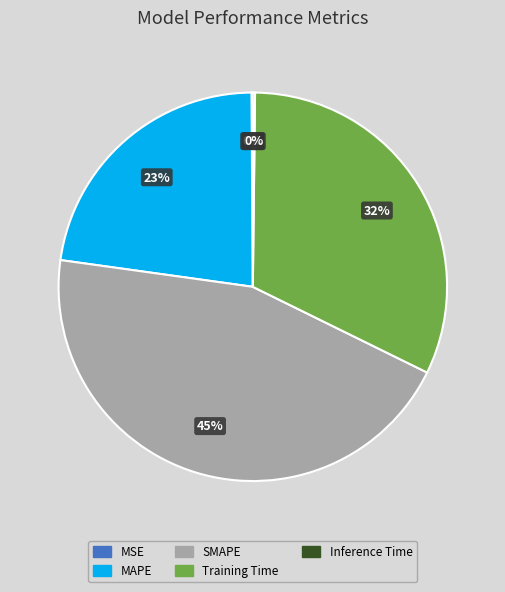

To the nearest percent, what portion does MAPE represent?

23%